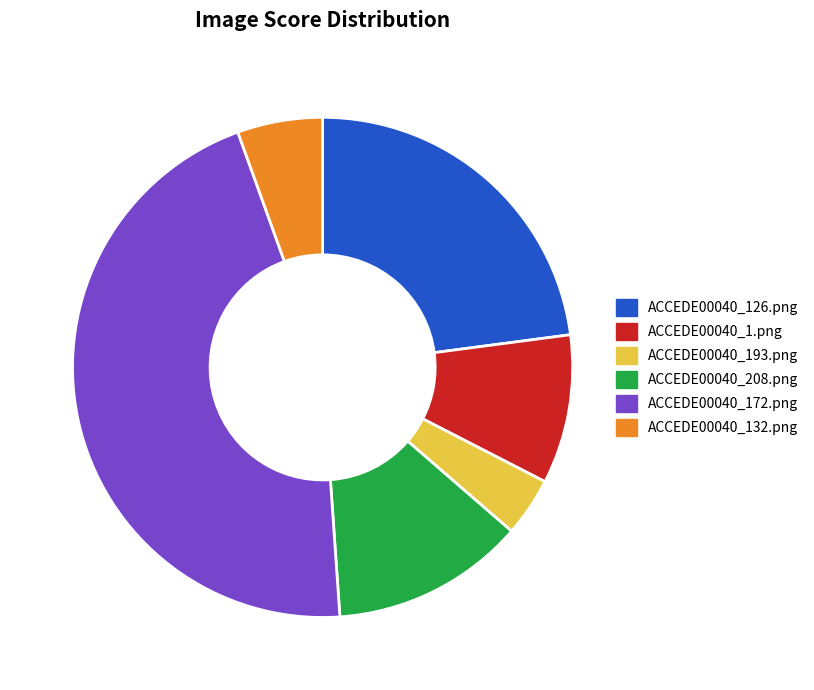

Between ACCEDE00040_208.png and ACCEDE00040_126.png, which is larger?

ACCEDE00040_126.png